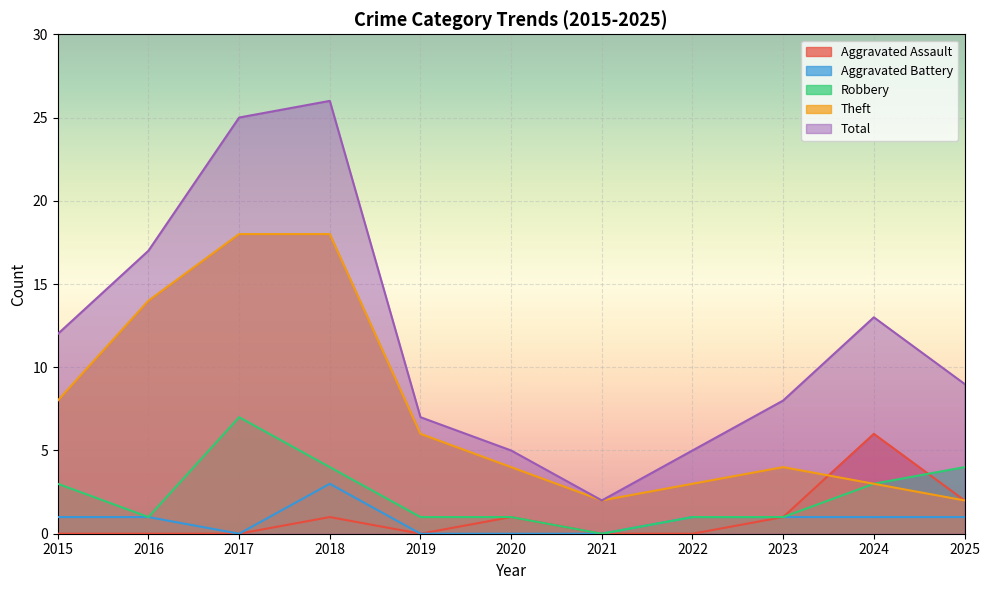

Where does the Theft series first go above 4?

2015